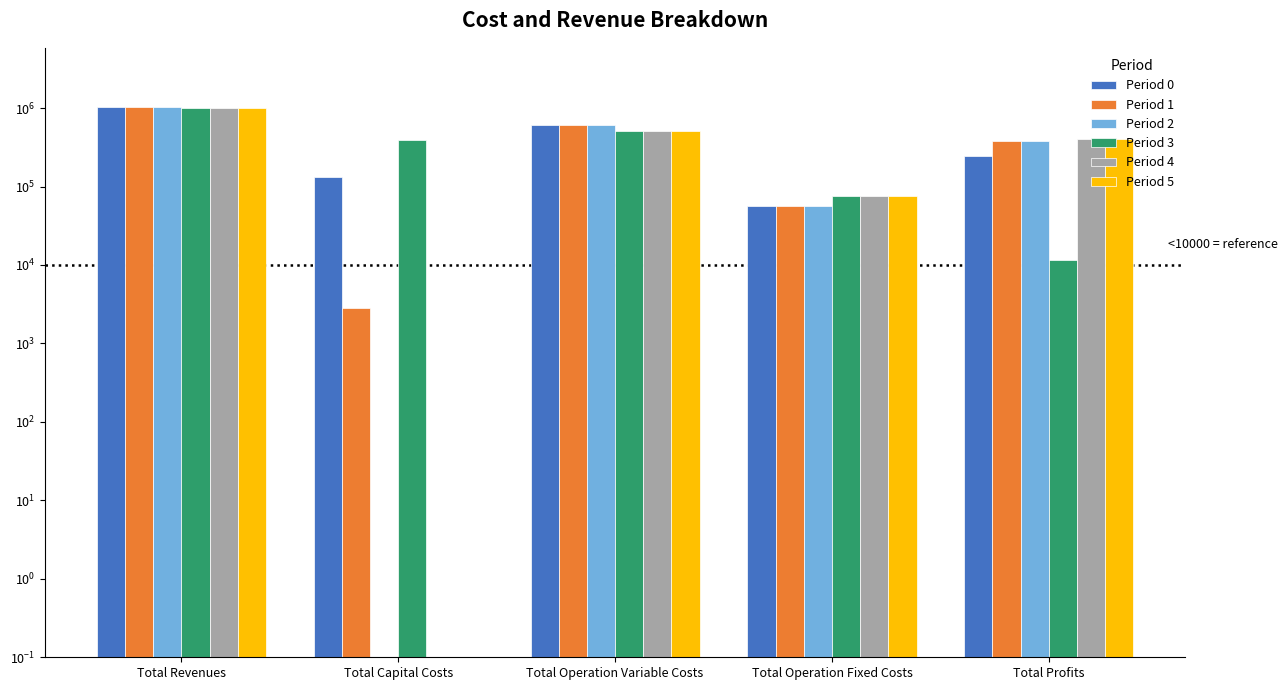

Reading left to right, transcribe all the data shown in this chart.

Period 0: 1038416.7	133056.0	605702.2	56610.0	243048.5
Period 1: 1038986.1	2816.0	603267.6	57096.4	375806.0
Period 2: 1038986.1	0.0	601207.5	57096.4	380682.2
Period 3: 992630.0	387360.0	516935.8	76794.1	11540.1
Period 4: 992630.0	0.0	515376.4	76794.1	400459.4
Period 5: 992630.0	0.0	513815.0	76794.1	402020.9